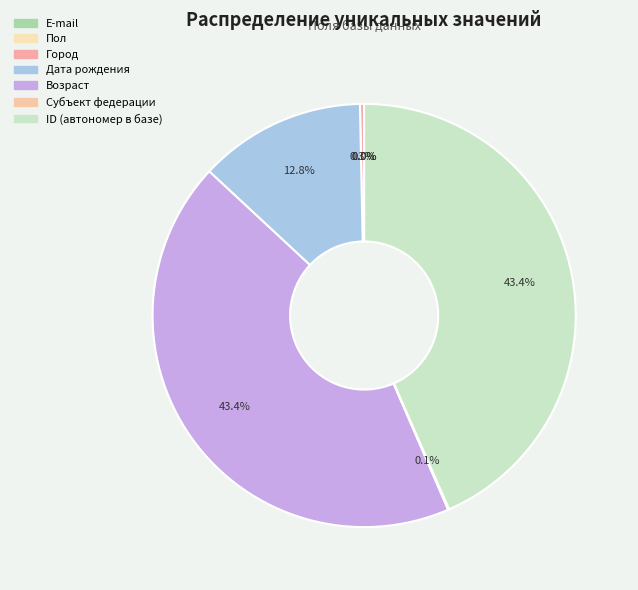

To the nearest percent, what is the average slice percentage?

14%